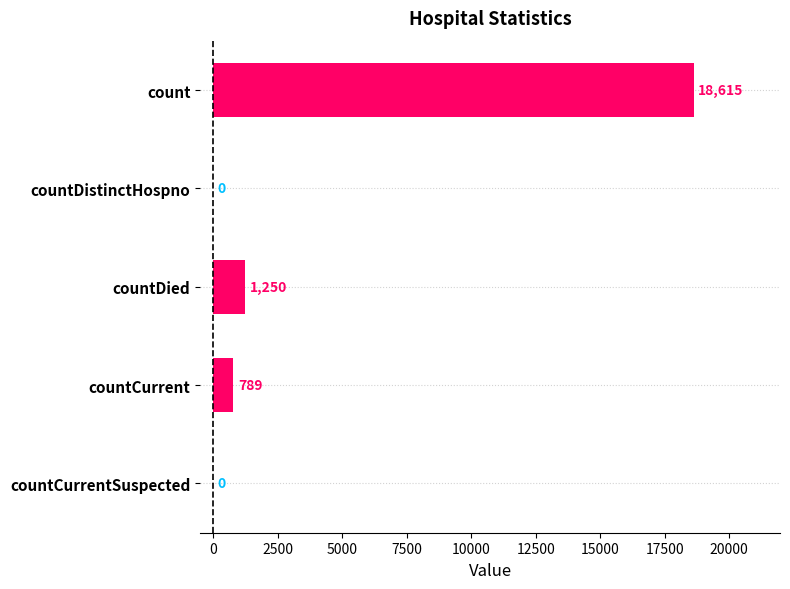

At which label is the value closest to 9307?

countDied